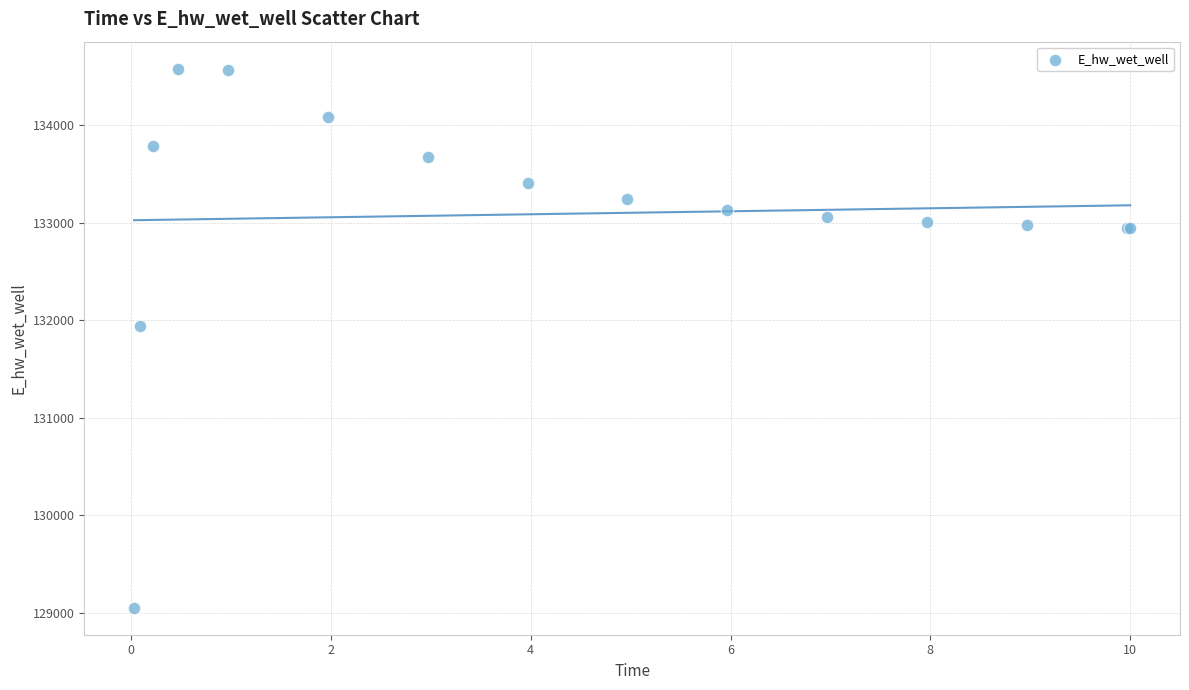

What Y value in the scatter plot is closest to 131814?

131934.7